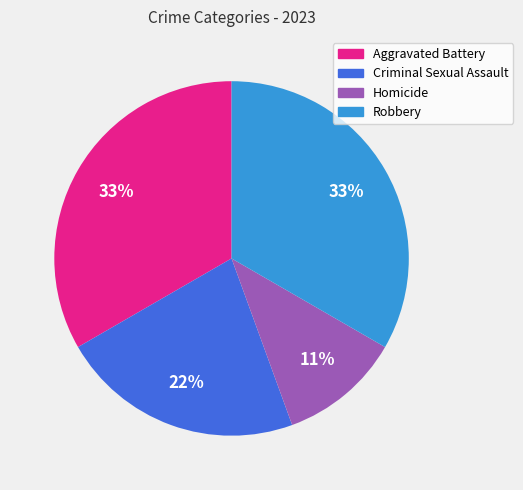

Is there any slice that represents more than half of the pie?

No